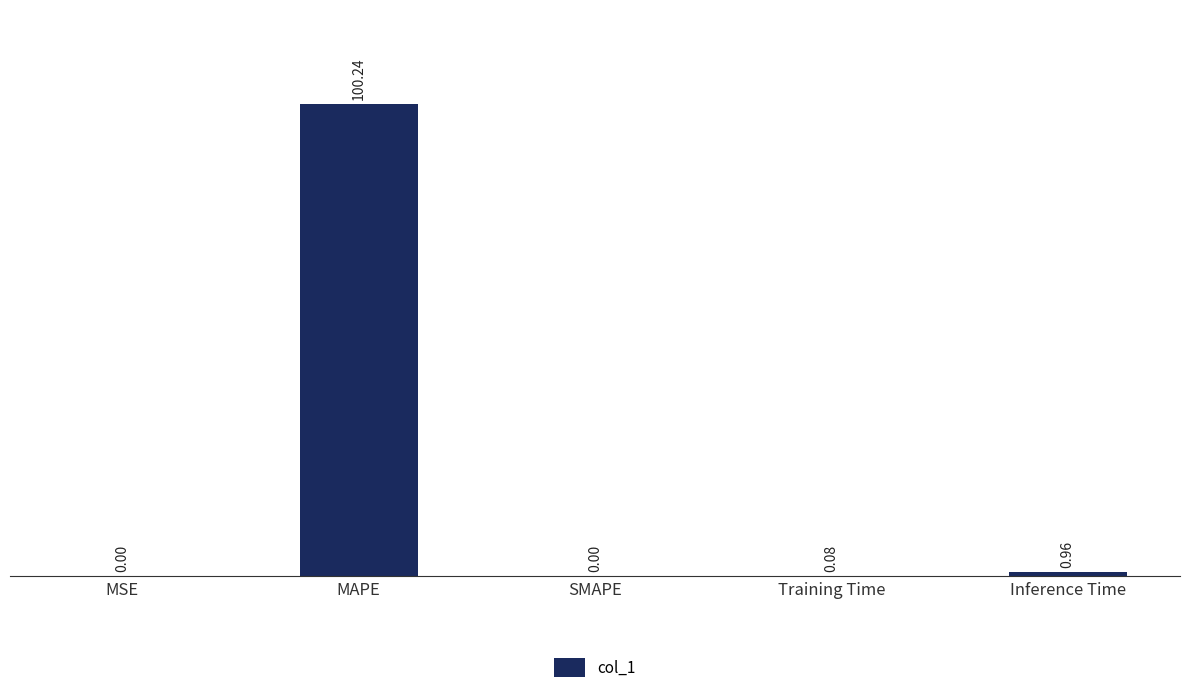

Which category has the highest value across all series?

MAPE